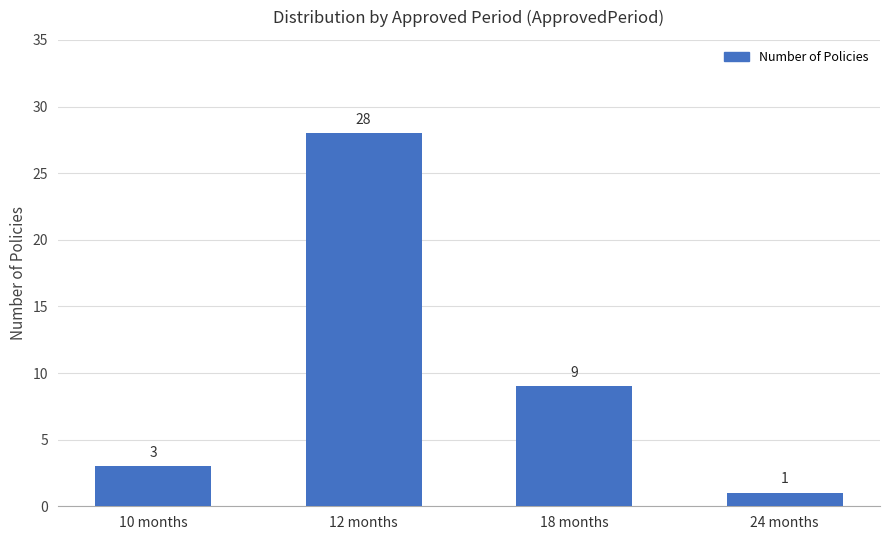

The value at 12 months is 15. True or false?

False